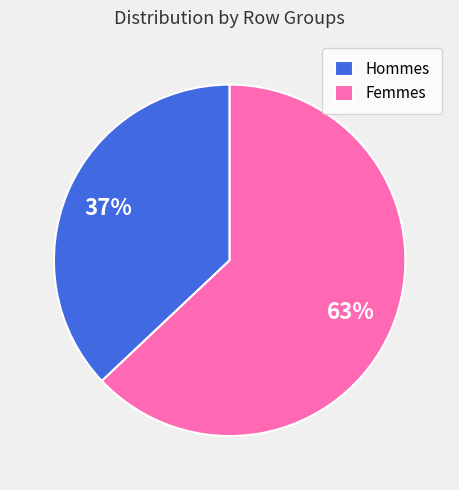

Is it true that Femmes is 63% of the pie?

True